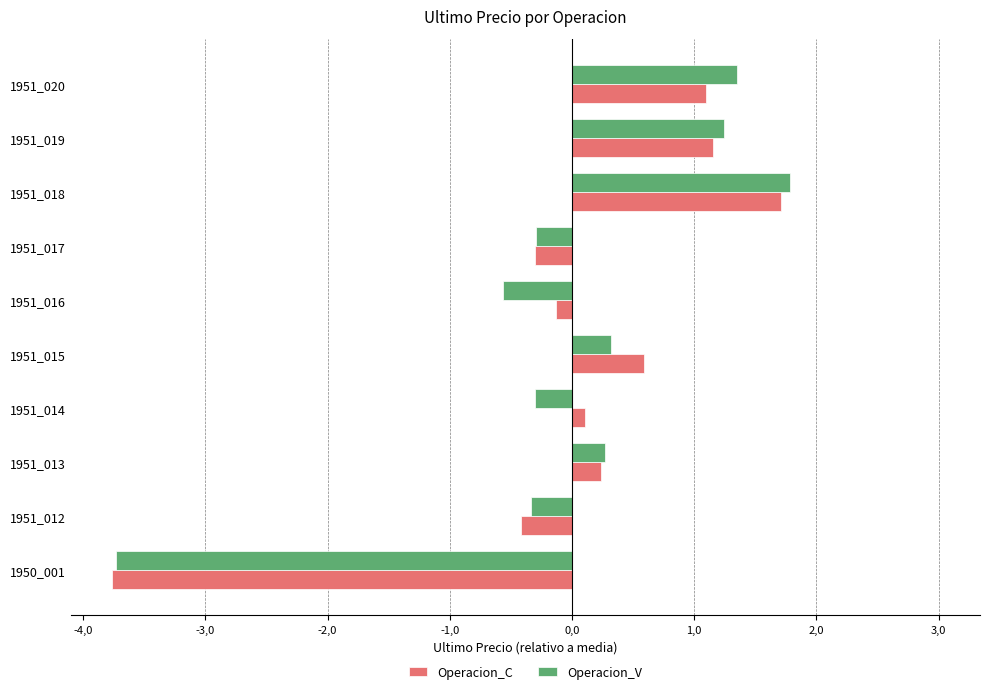

What are all the series names shown in the legend?

Operacion_C, Operacion_V